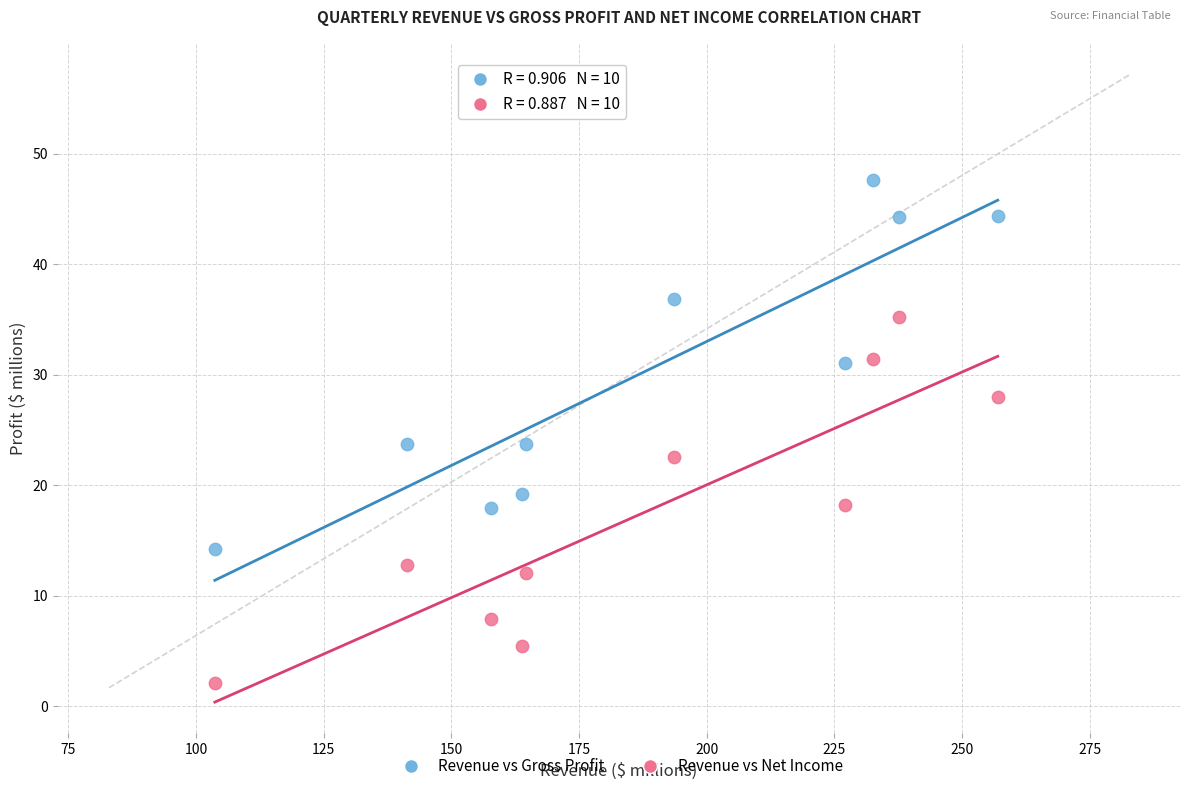

Across all data points, what is the range of X values (max minus min)?

153.3